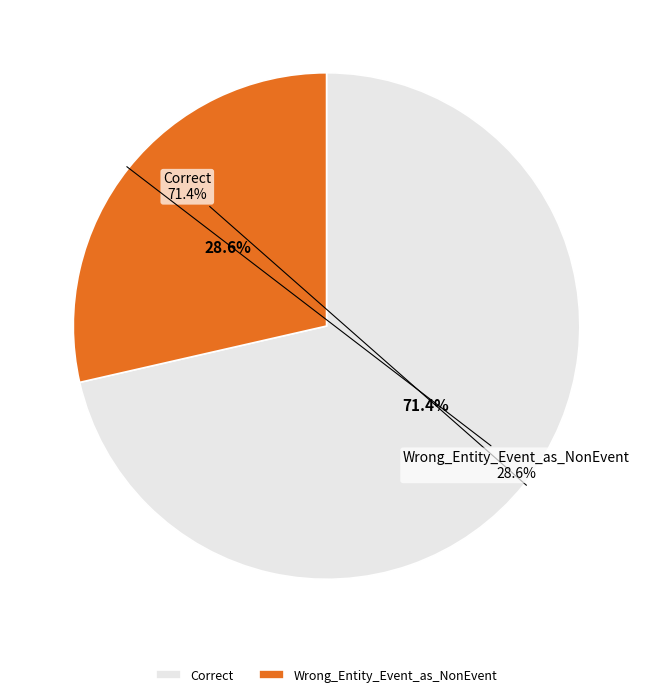

Count the number of slices in the pie.

2